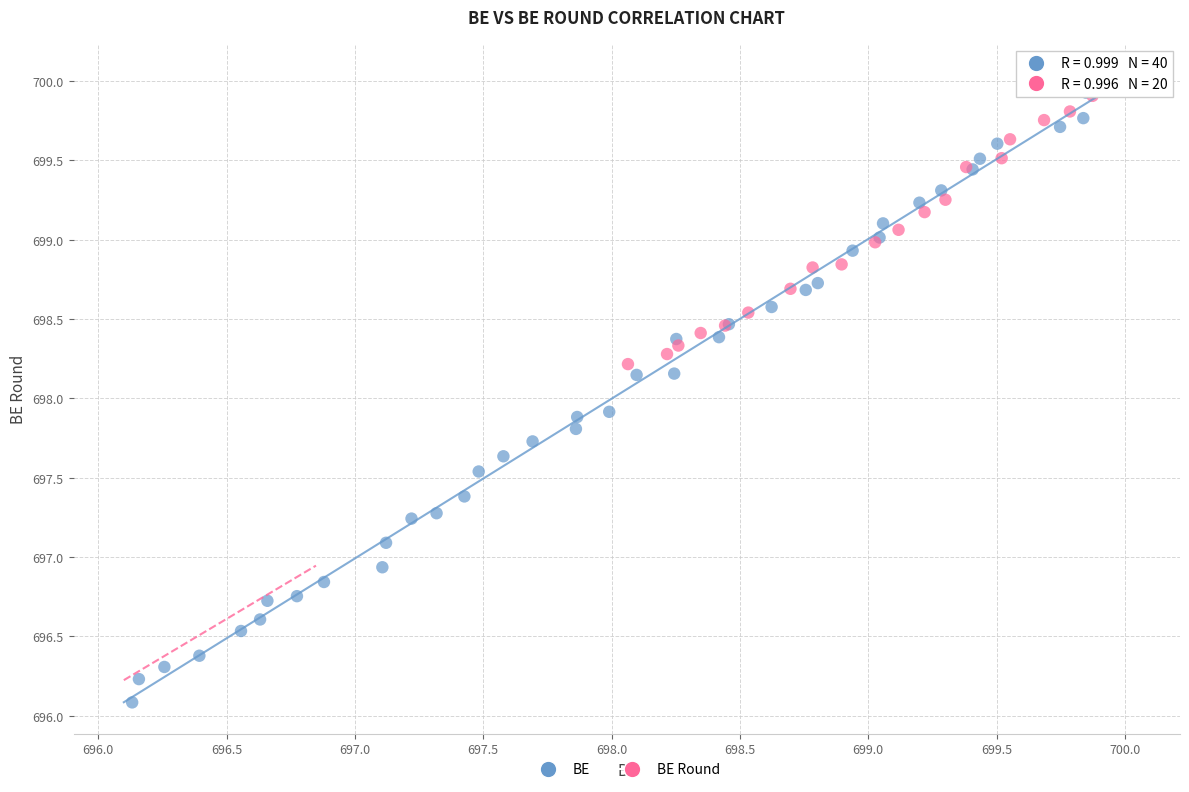

Which series has the widest spread of Y values?

BE